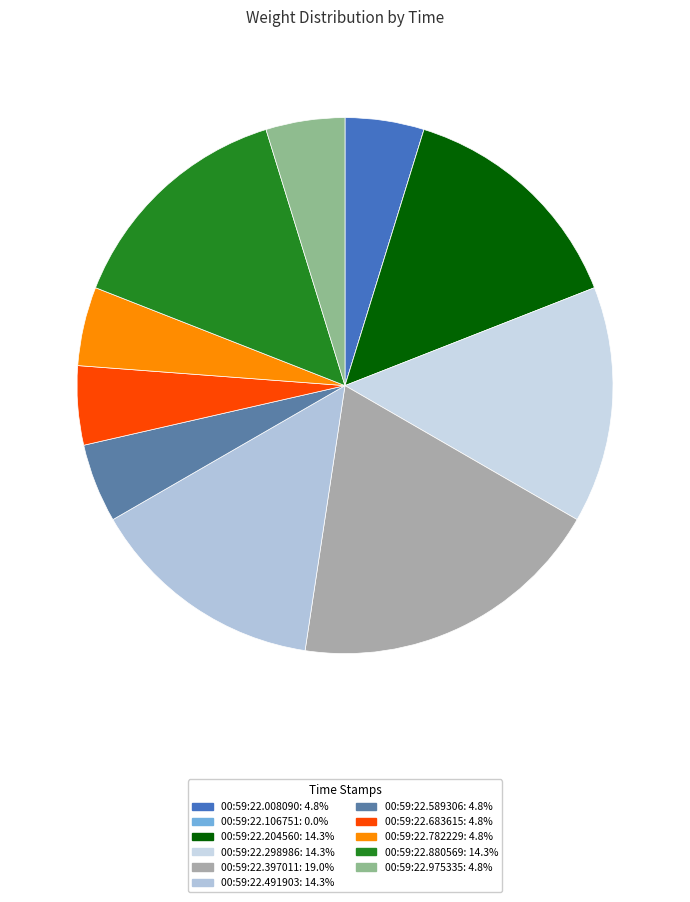

What percentage is NOT represented by 00:59:22.008090?

95.2%